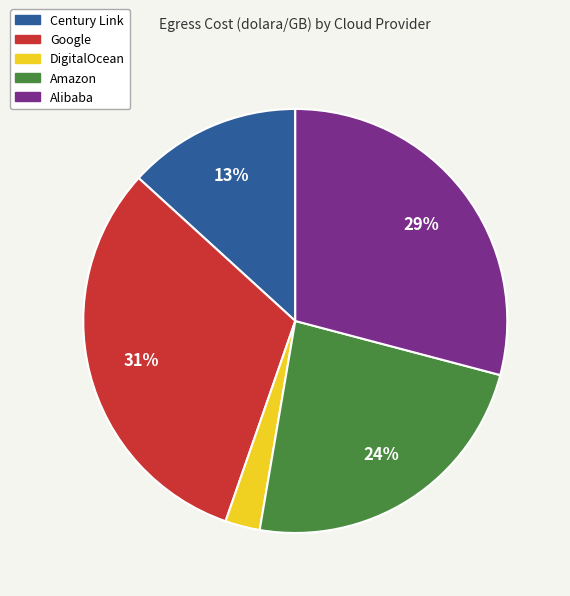

How many slices are in this pie chart?

5